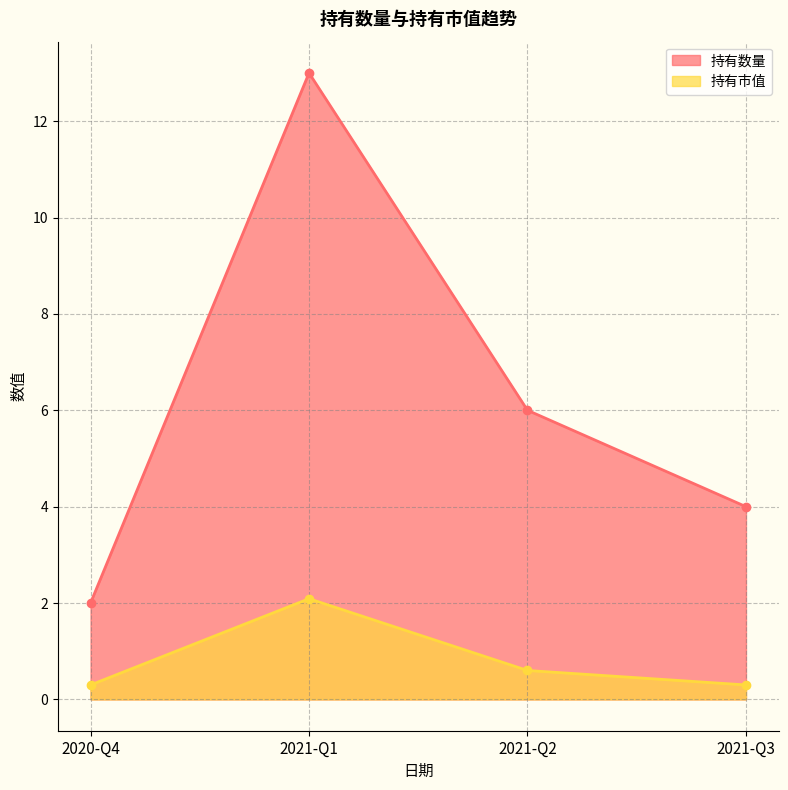

At how many categories does at least one series exceed 11?

1